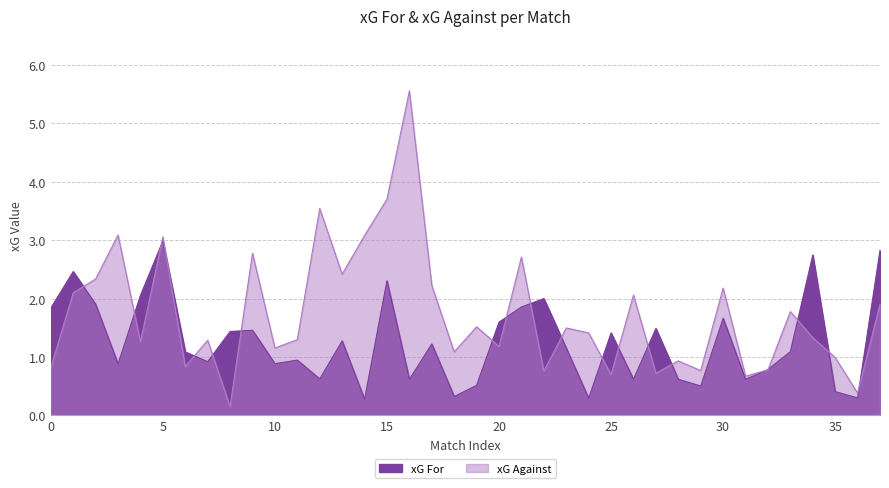

At which category does the data reach its first local valley?

3